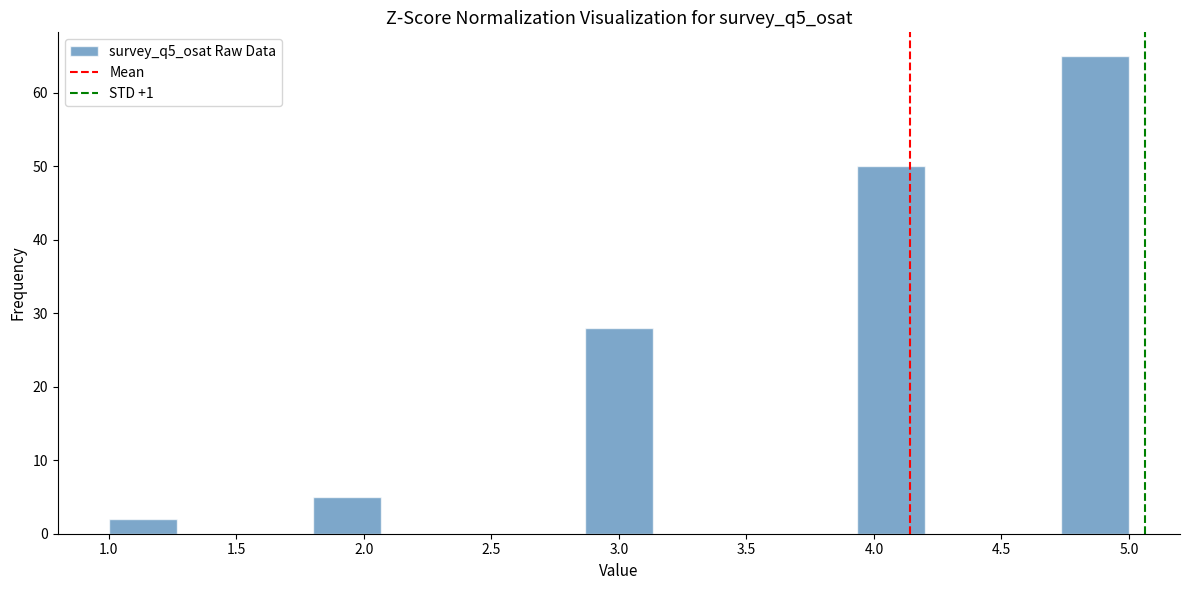

Over which range of the x-axis is the bar tallest?

4.75 to 5.00